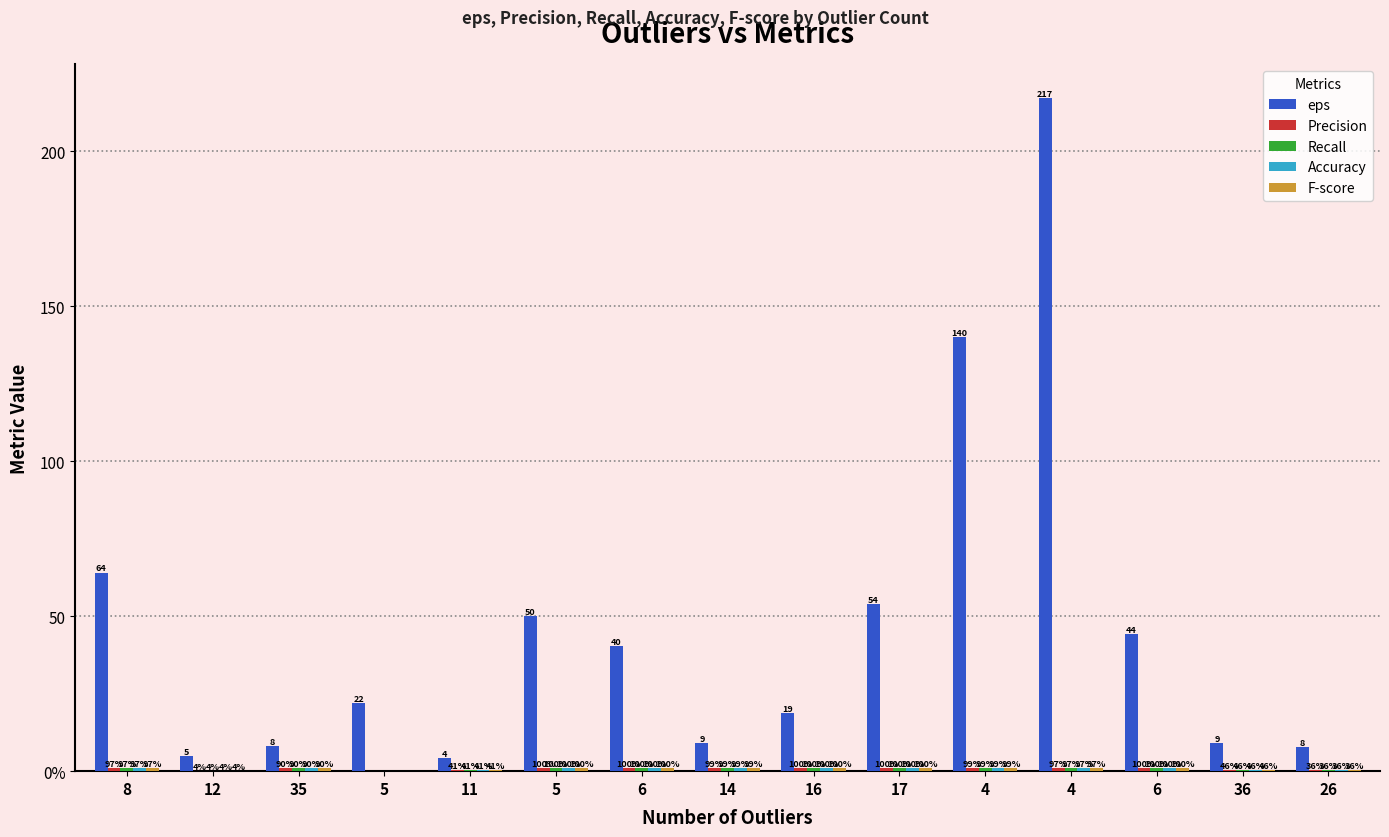

Are the bars horizontal?

No